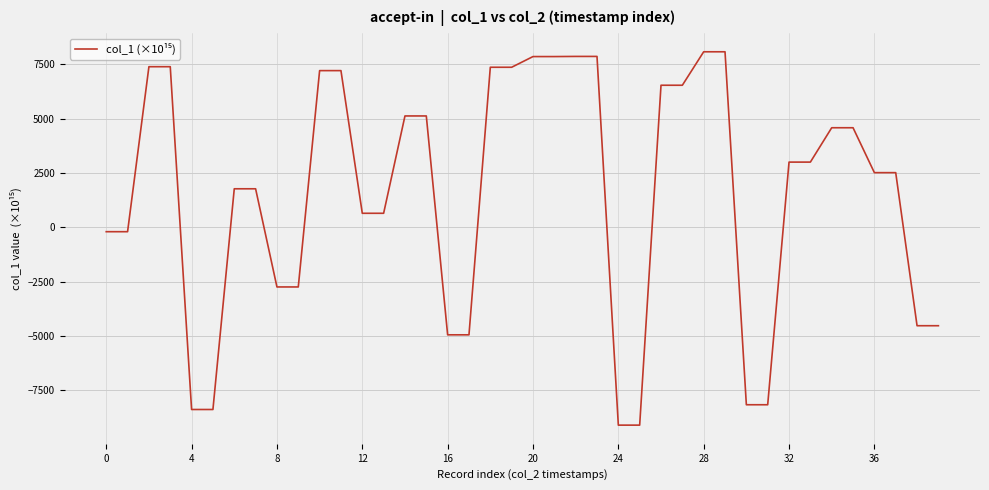

What is the difference between the maximum and minimum values?

17180.3